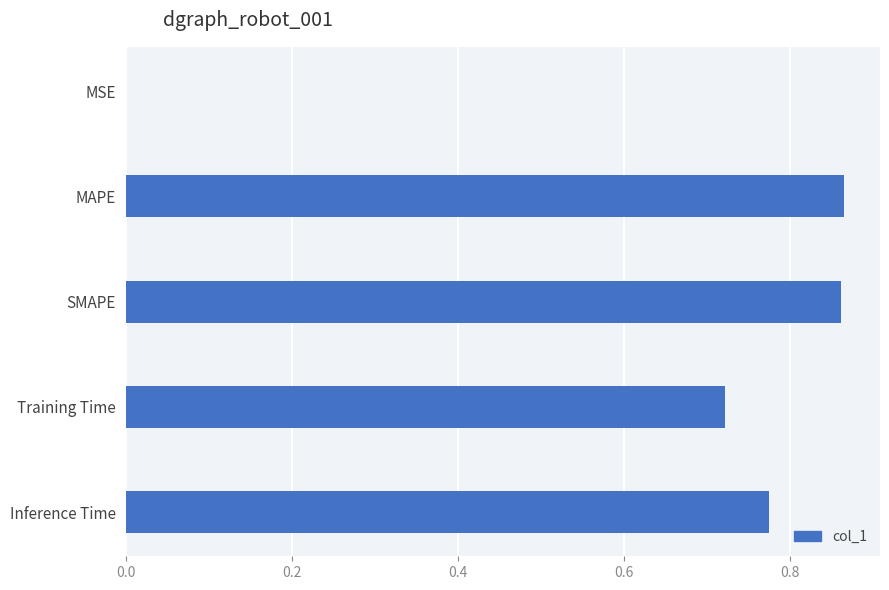

Is it true that the value at MAPE is 1.4?

False